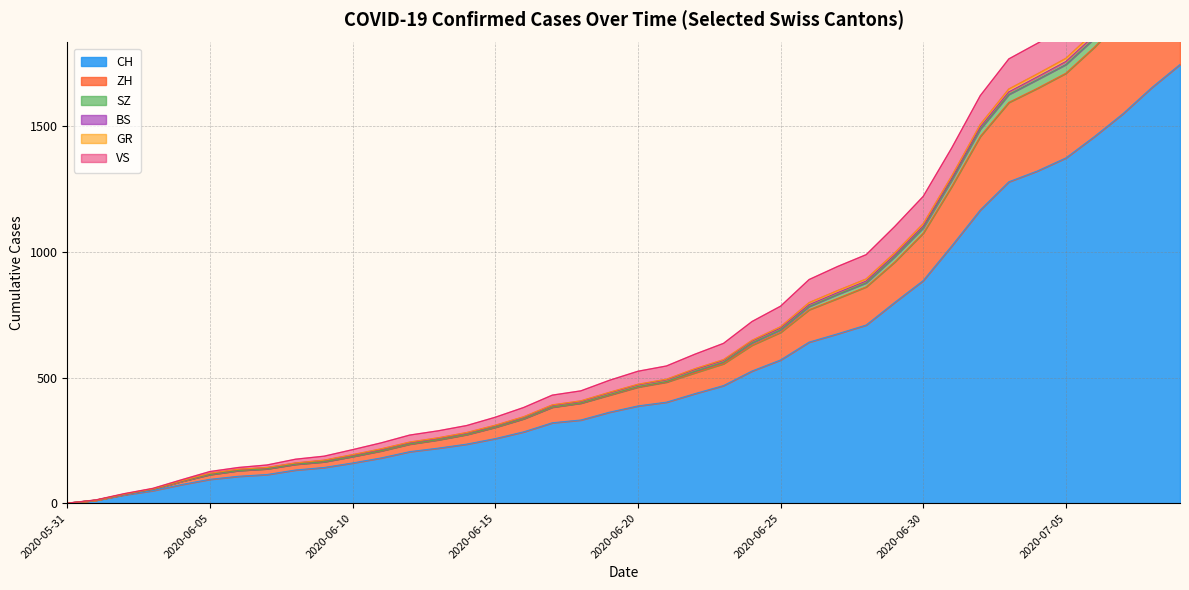

True or false: ZH has more than 1 interior local peaks.

False